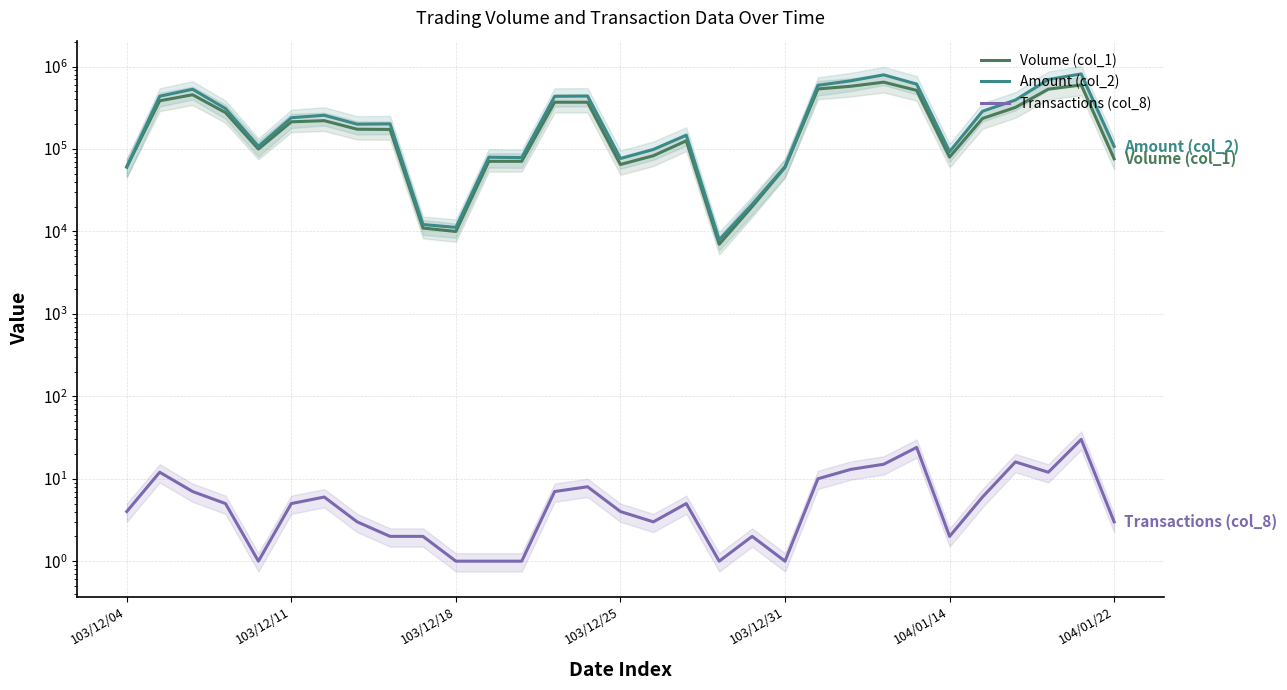

Where is Amount (col_2) nearest to the value 411655?

27